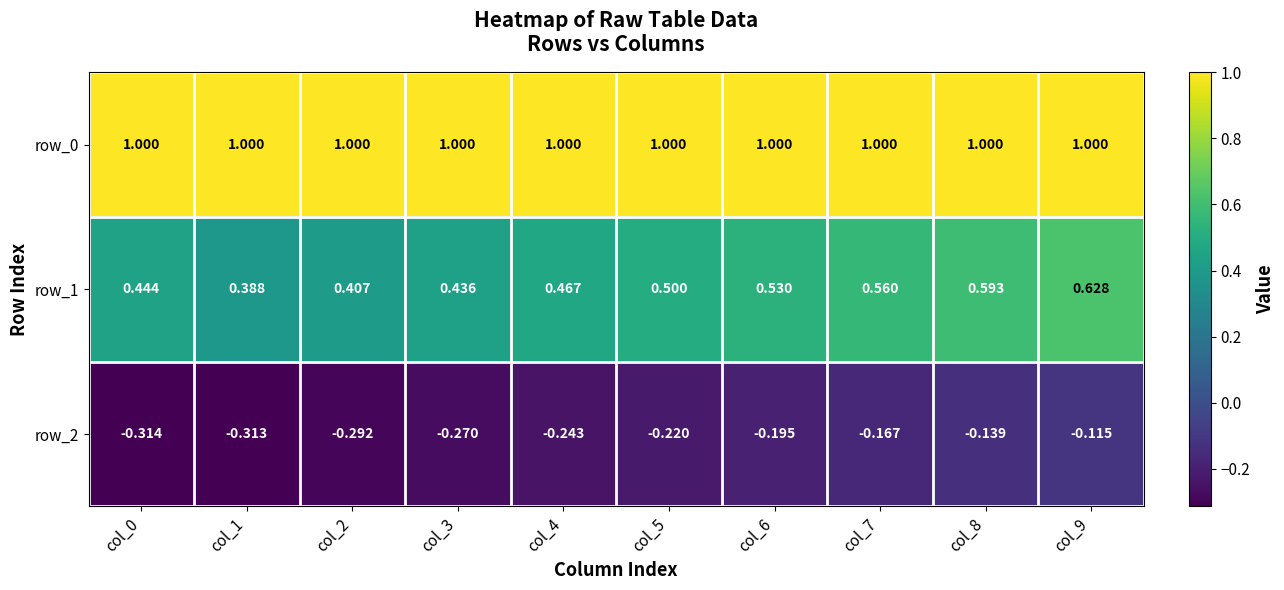

Is the value of row_2 at col_9 greater than the value of row_0 at col_7?

No